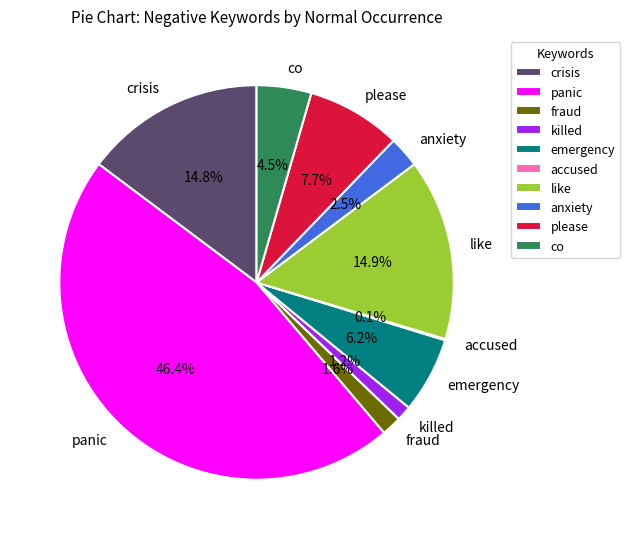

Is the sum of emergency and co greater than half?

No